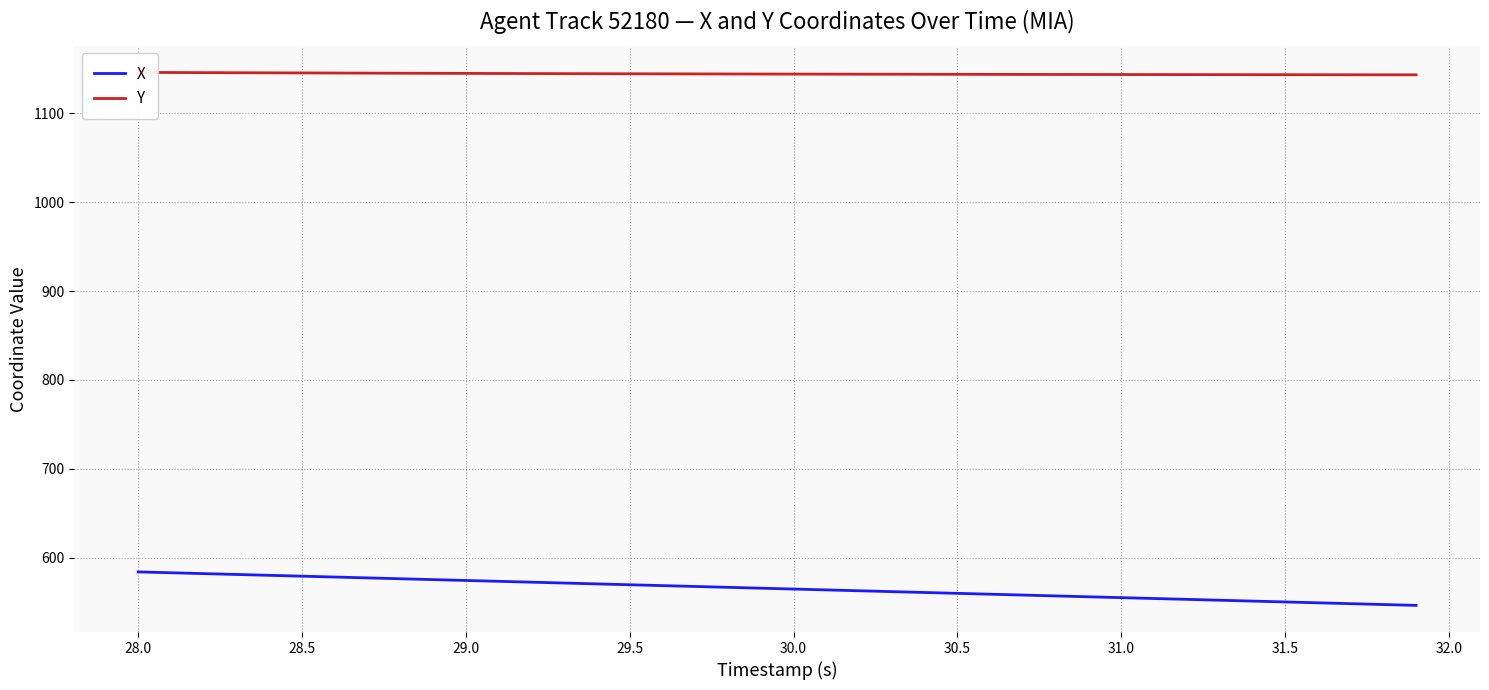

True or false: Y and X cross at least once.

False